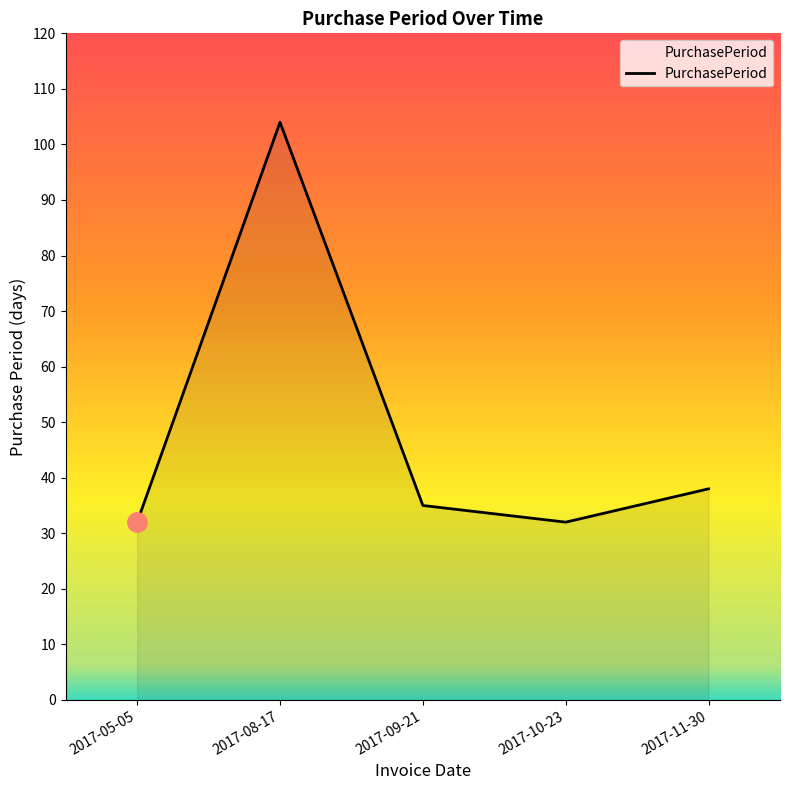

What position from the right is 2017-08-17?

4